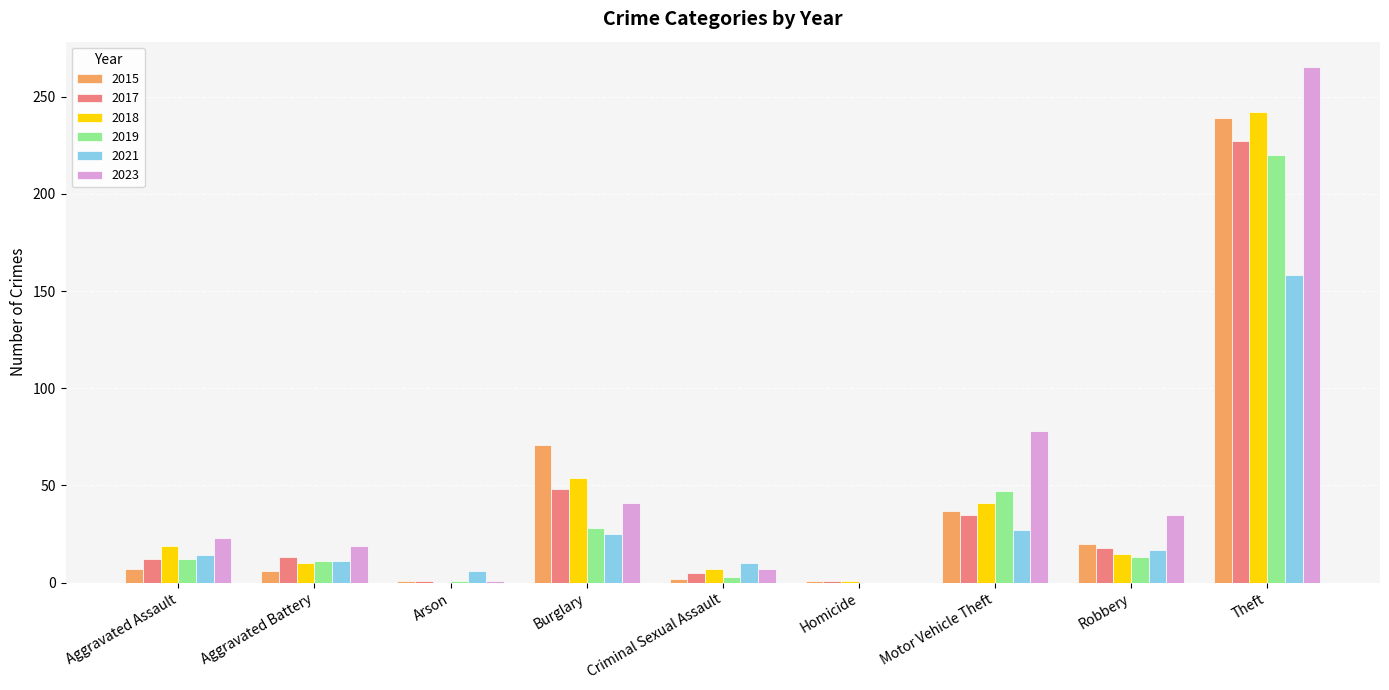

What is the maximum value for 2018?

242